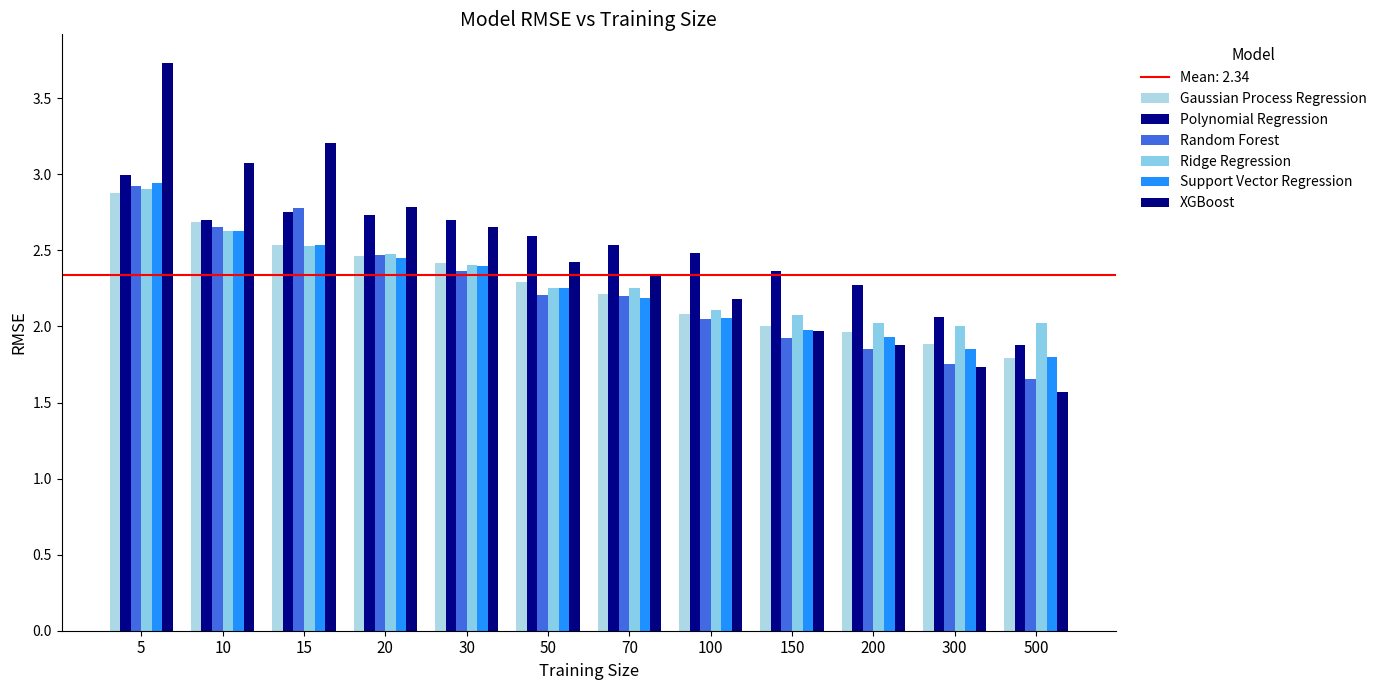

At which label does Gaussian Process Regression first exceed 2?

5